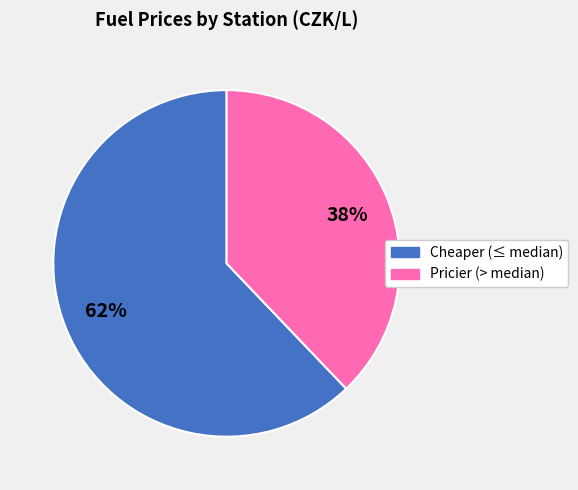

Does any single category account for the majority?

Yes